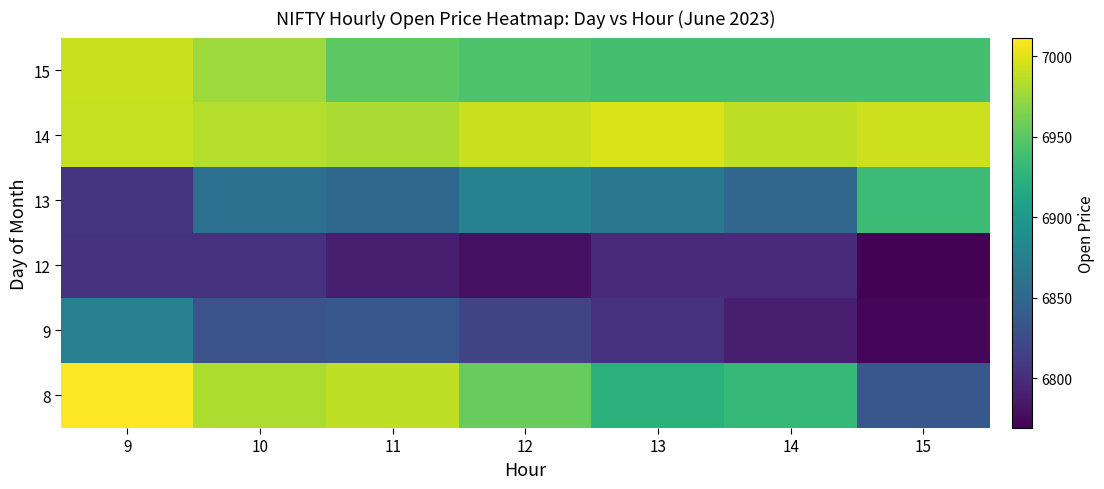

Rank the series at 11 from lowest to highest value.

12, 9, 13, 15, 14, 8